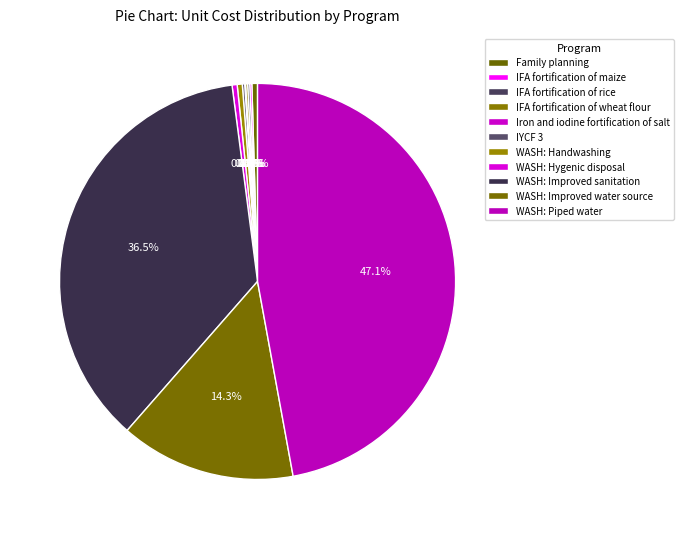

Combined, do WASH: Piped water and WASH: Handwashing account for over 50%?

No